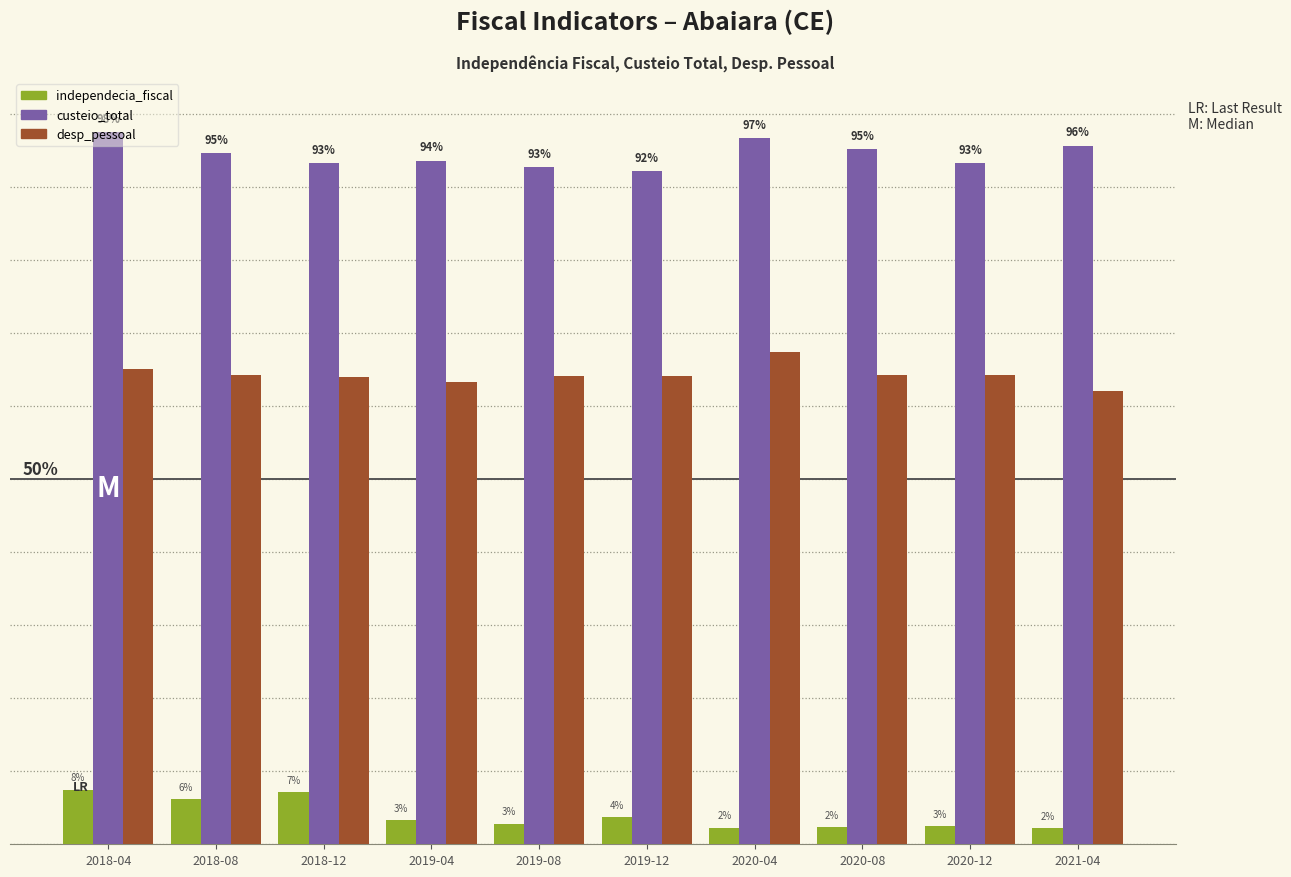

At which label is independecia_fiscal closest to 0?

2021-04